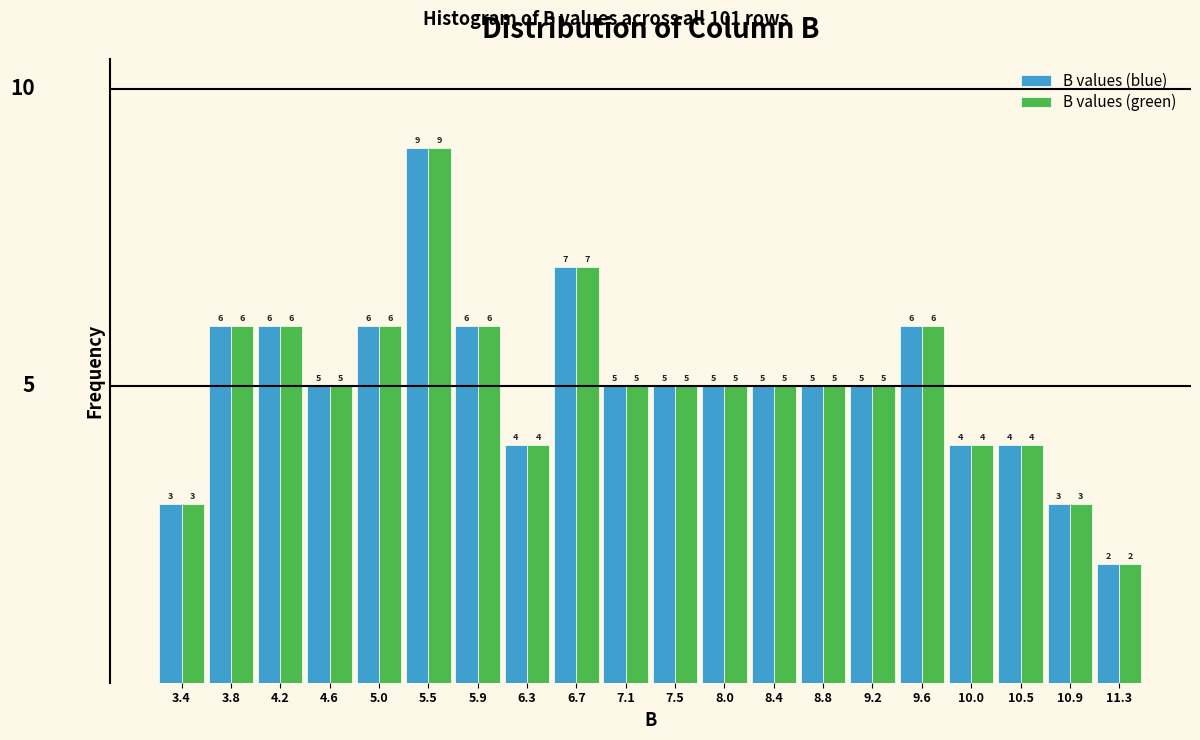

In the B values (green) series, which range on the x-axis has the tallest bar?

5.25 to 5.65